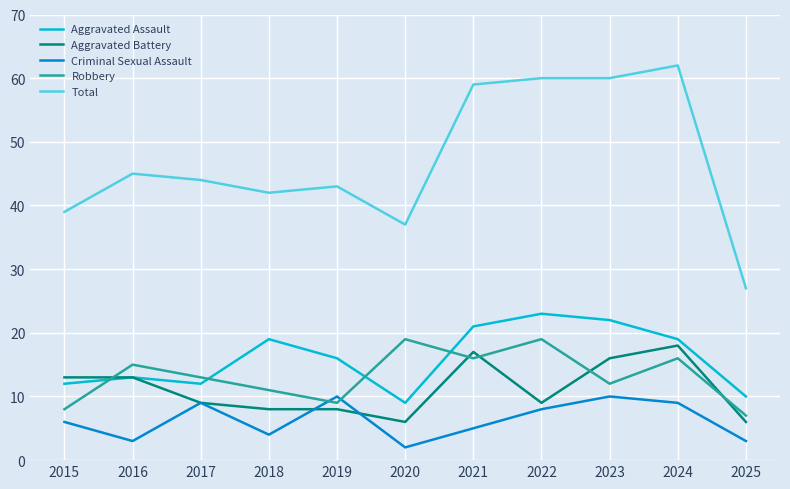

What are all the series names shown in the legend?

Aggravated Assault, Aggravated Battery, Criminal Sexual Assault, Robbery, Total